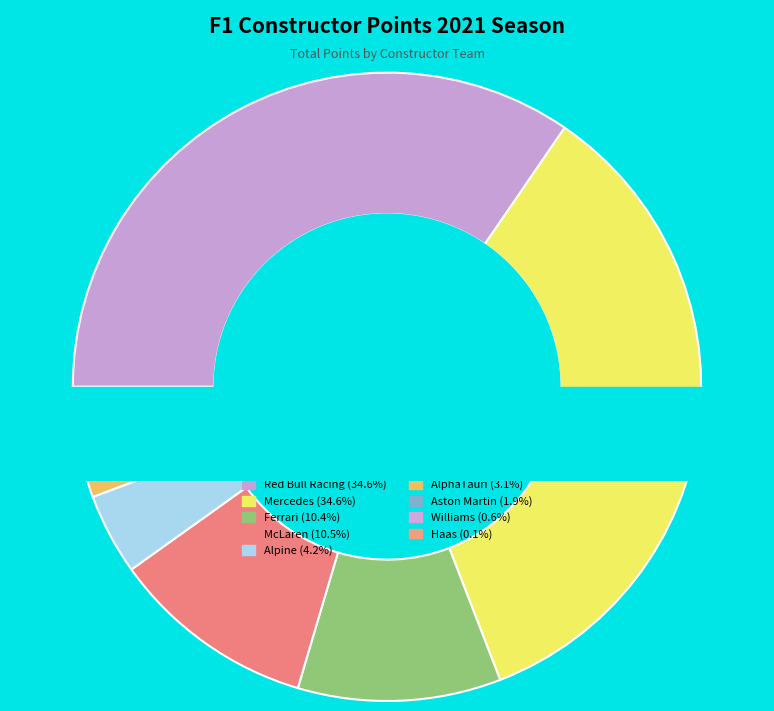

Combined, do AlphaTauri and Williams account for over 50%?

No